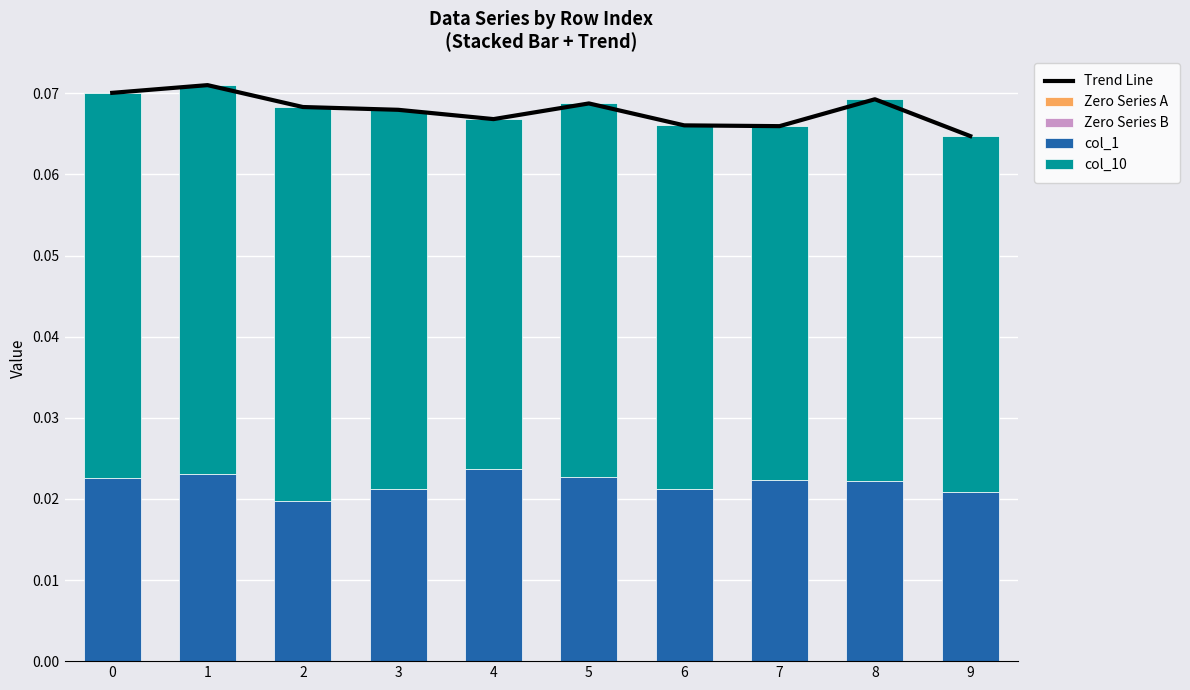

Reading right to left, what are all the values shown in this chart?

Trend Line: 9=0.1	8=0.1	7=0.1	6=0.1	5=0.1	4=0.1	3=0.1	2=0.1	1=0.1	0=0.1
Zero Series A: 9=0.0	8=0.0	7=0.0	6=0.0	5=0.0	4=0.0	3=0.0	2=0.0	1=0.0	0=0.0
Zero Series B: 9=0.0	8=0.0	7=0.0	6=0.0	5=0.0	4=0.0	3=0.0	2=0.0	1=0.0	0=0.0
col_1: 9=0.0	8=0.0	7=0.0	6=0.0	5=0.0	4=0.0	3=0.0	2=0.0	1=0.0	0=0.0
col_10: 9=0.0	8=0.0	7=0.0	6=0.0	5=0.0	4=0.0	3=0.0	2=0.0	1=0.0	0=0.0